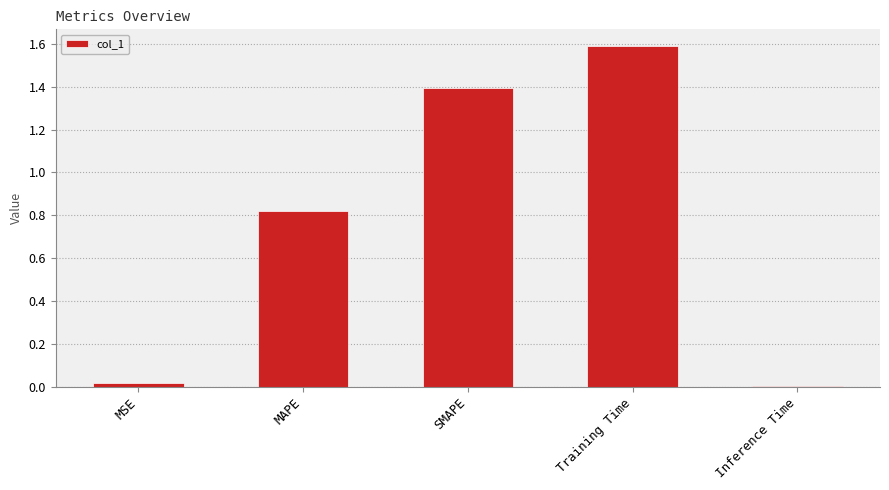

What is the difference between the maximum and minimum values?

1.6